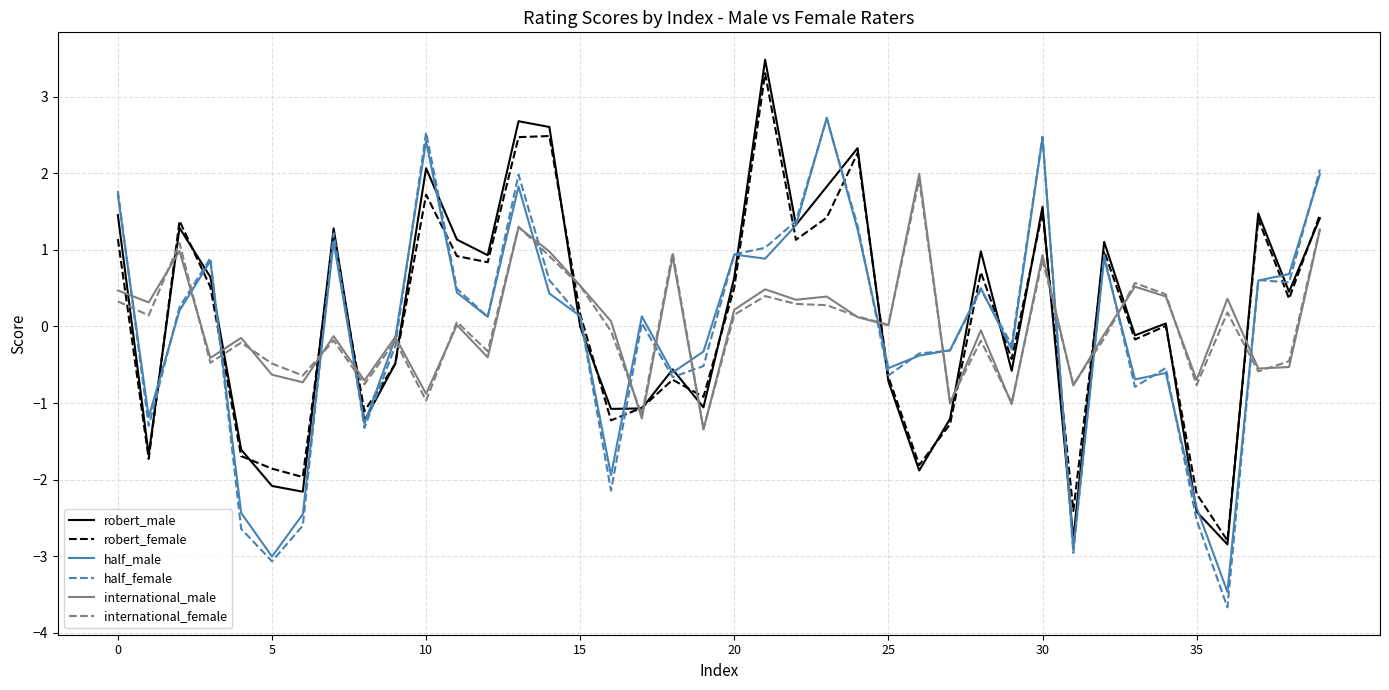

Does the chart display data point markers on the line(s)?

No